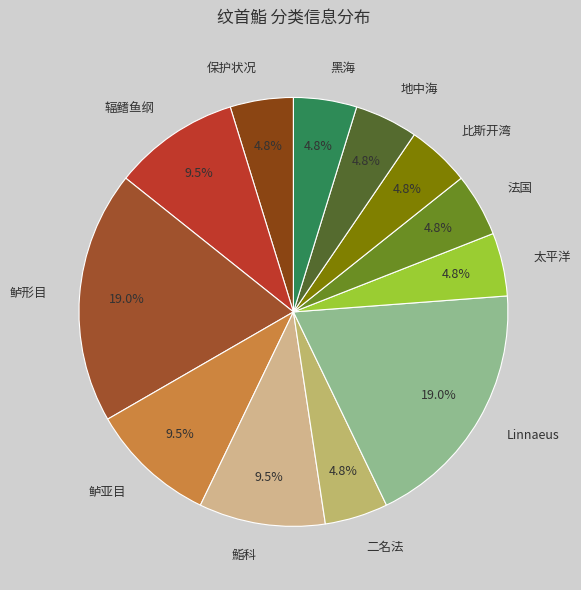

What percentage is the 地中海 slice, to the nearest percent?

5%